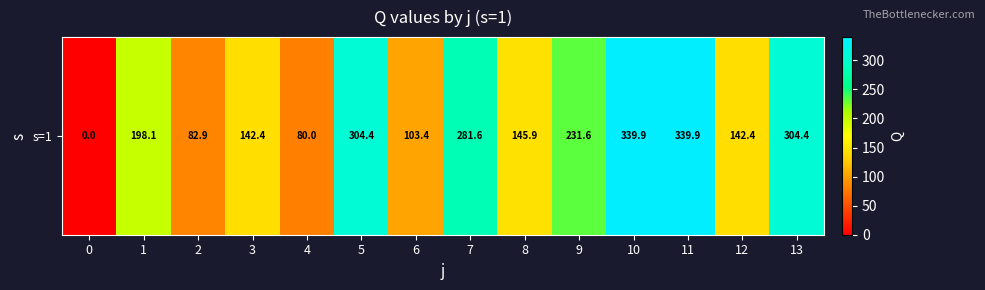

The value at 3 is 142.4. True or false?

True